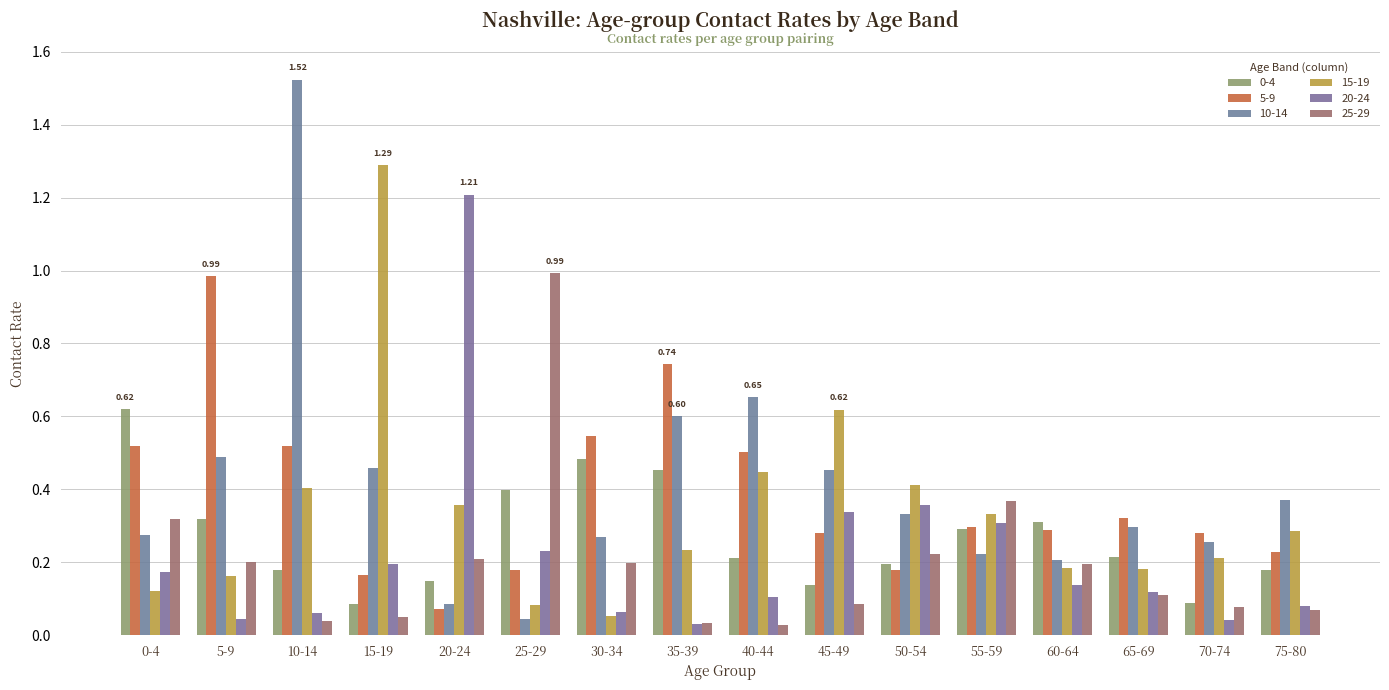

Does the chart contain stacked bars?

No